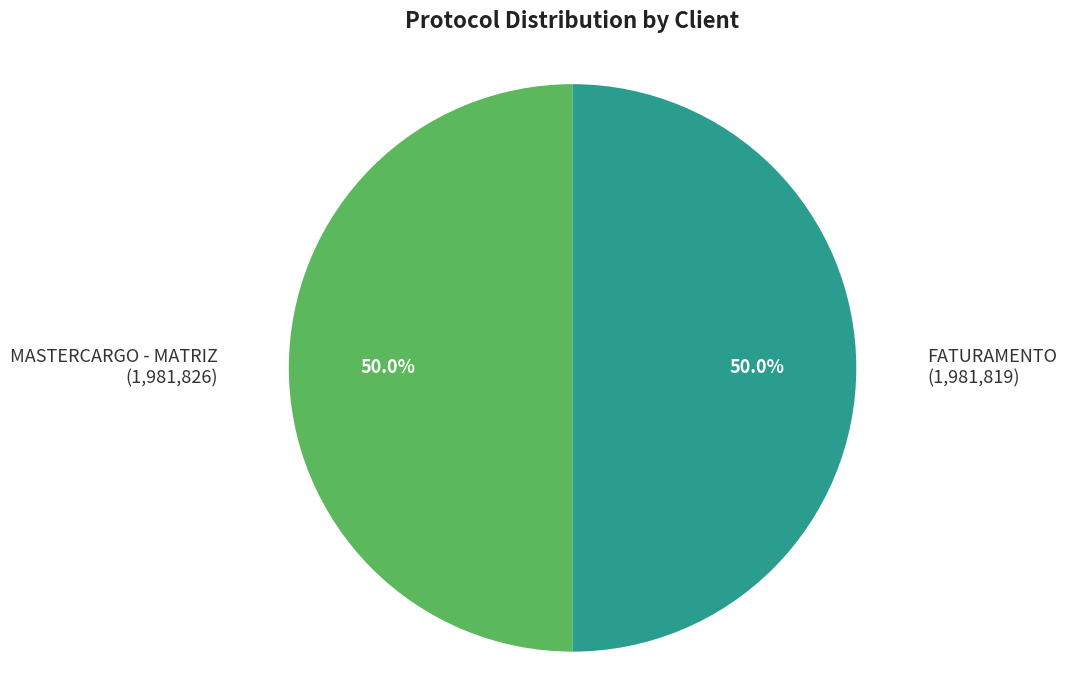

Count the number of slices in the pie.

2